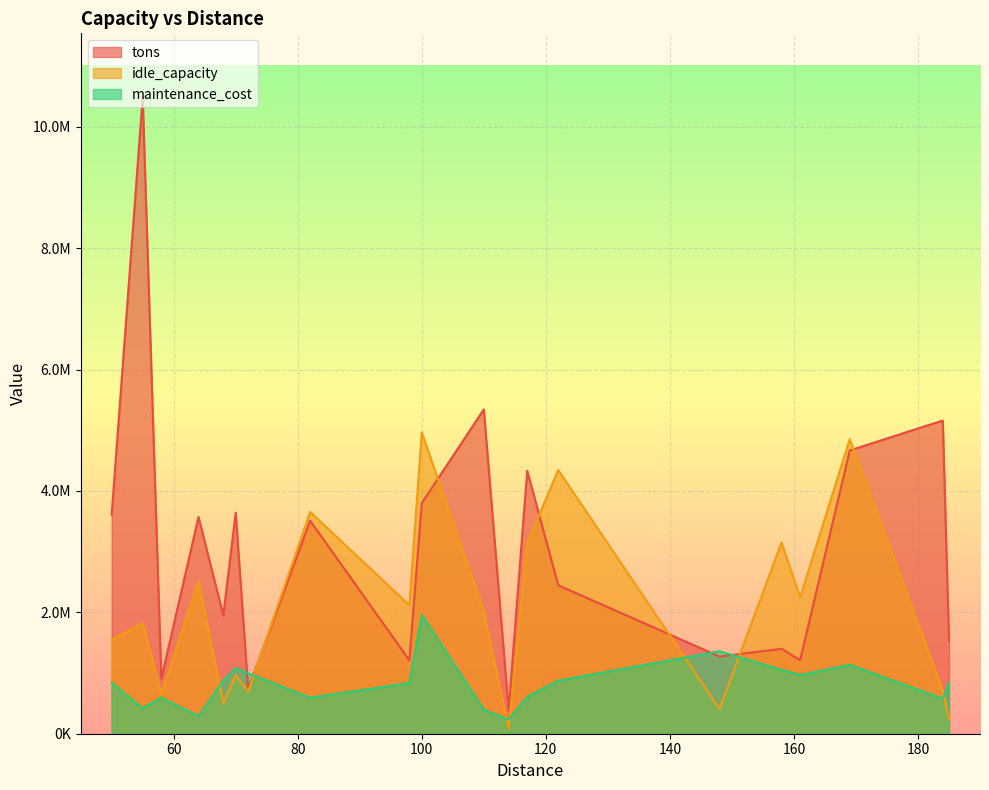

What is the minimum value for idle_capacity?

83475.4